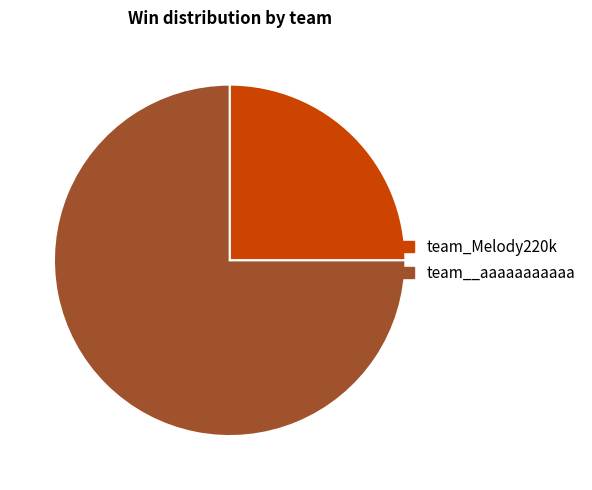

Combined, do team__aaaaaaaaaaa and team_Melody220k account for over 50%?

Yes